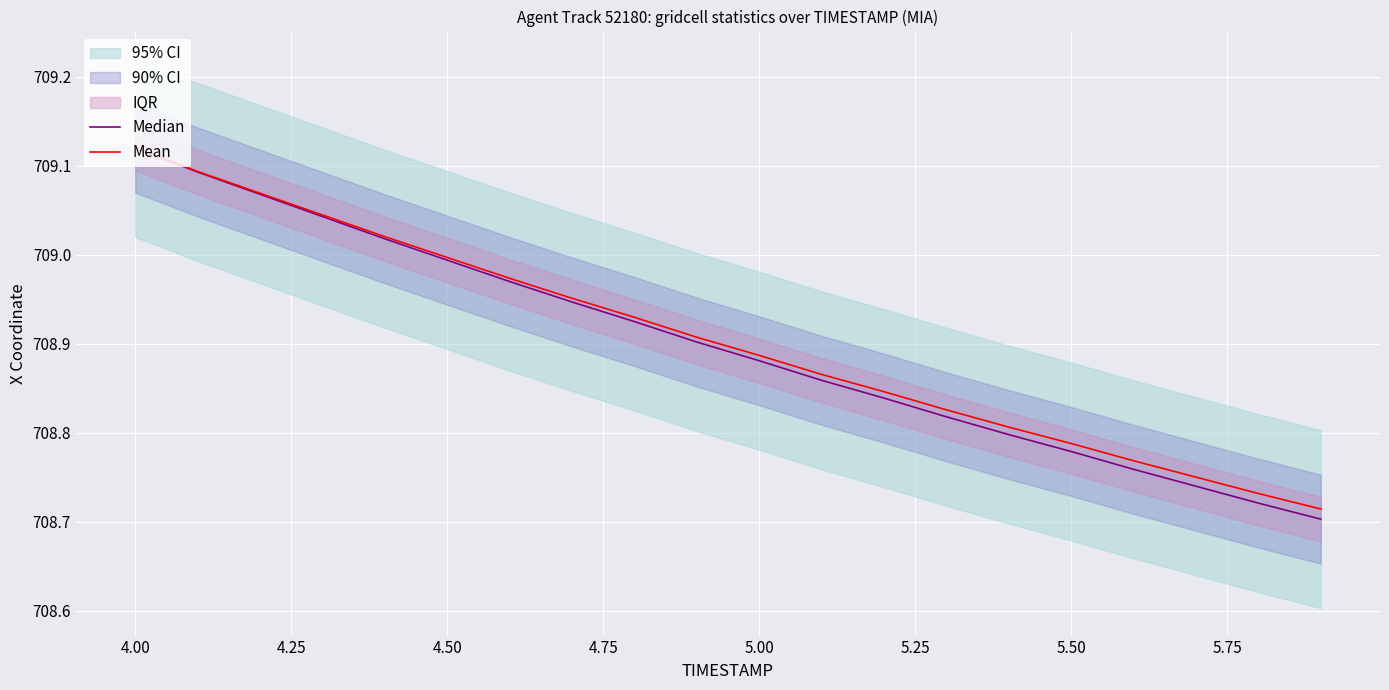

At which label does Mean reach its peak?

4.00